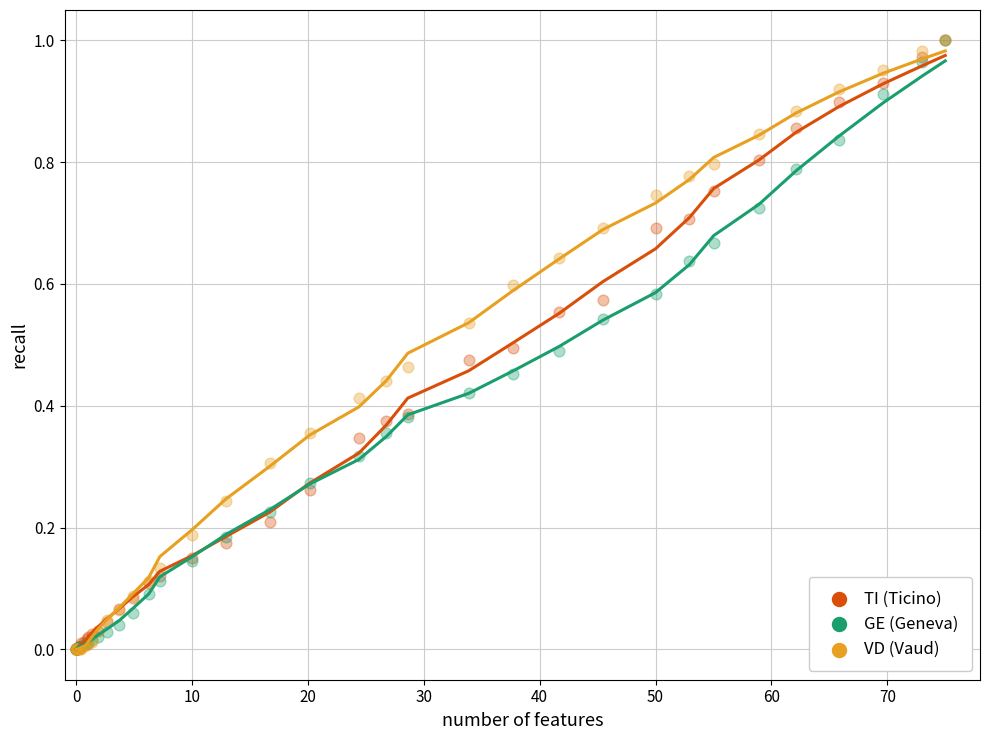

What are all the series names shown in the legend?

TI (Ticino), GE (Geneva), VD (Vaud)